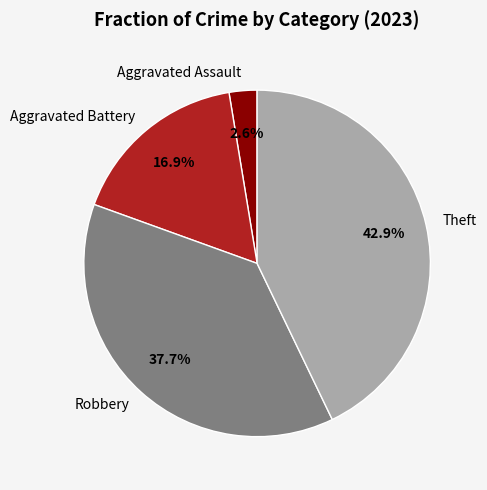

What percentage is the Aggravated Assault slice, to the nearest percent?

3%